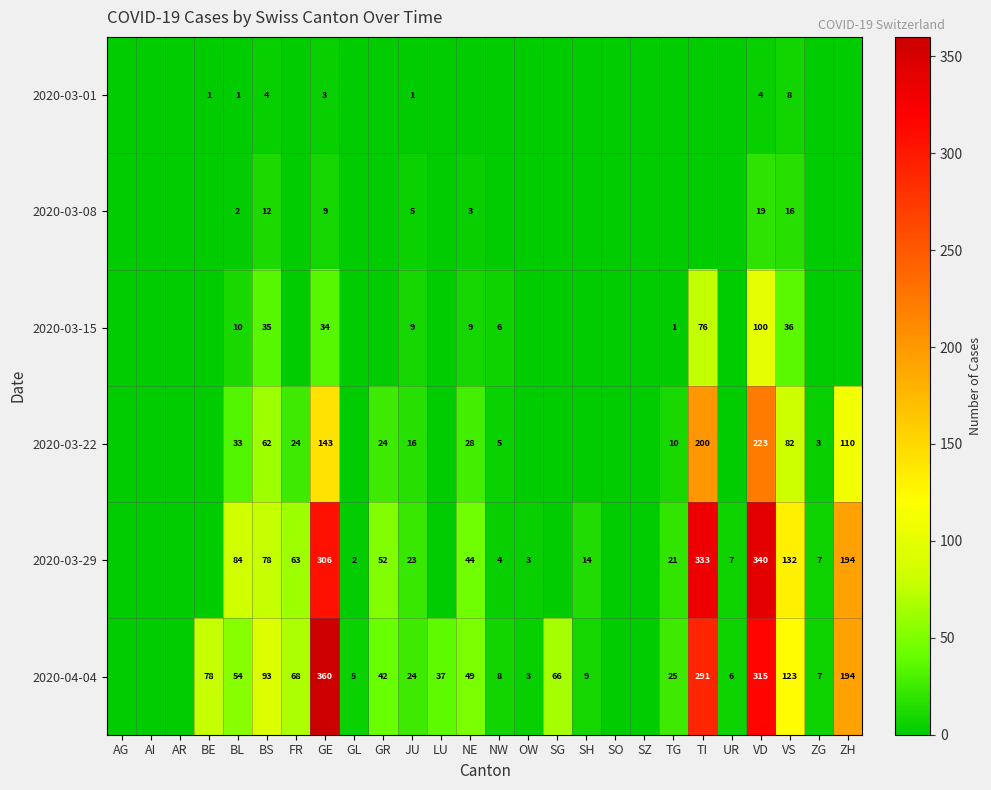

Is it true that 2020-03-29 equals 2 at GL?

True